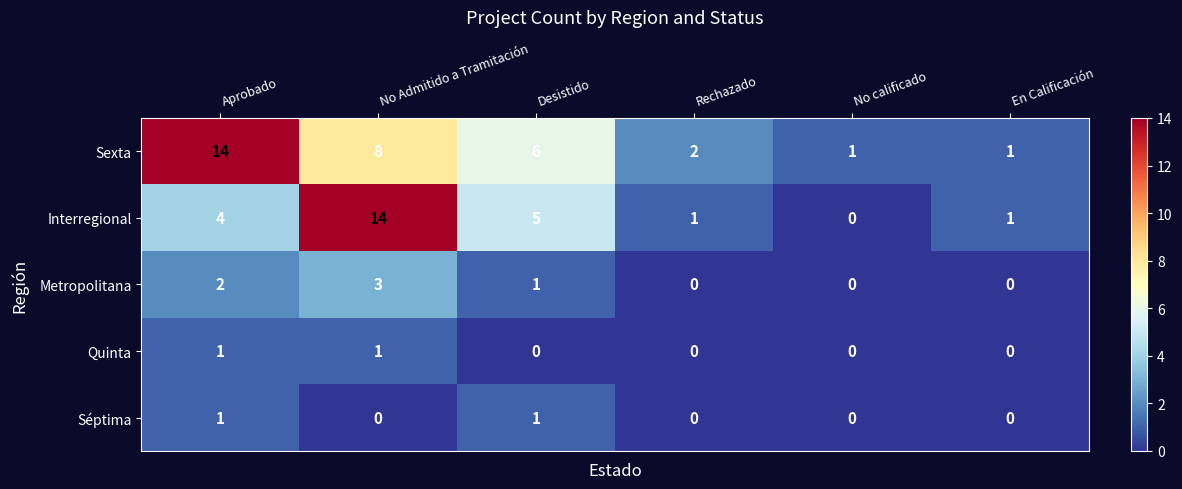

What is the average value of the Sexta series?

5